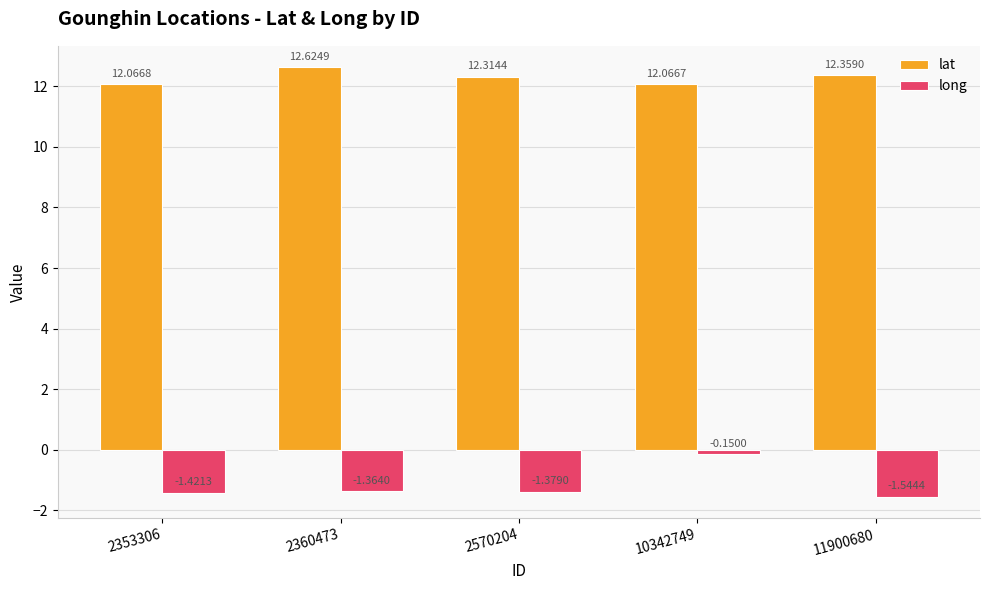

Between 2570204 and 10342749, which series saw the biggest shift?

long